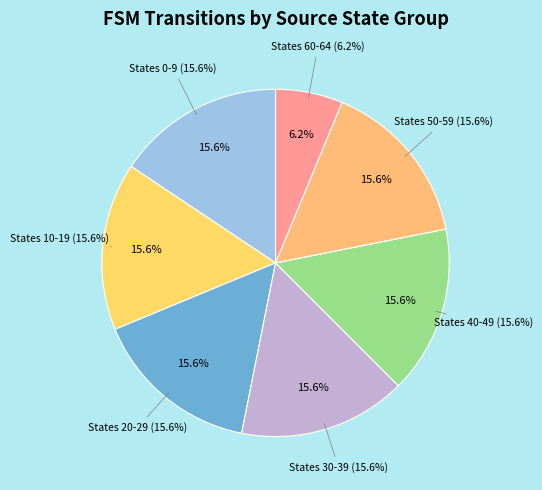

Which category has the smallest portion of the pie?

Source State 60-64